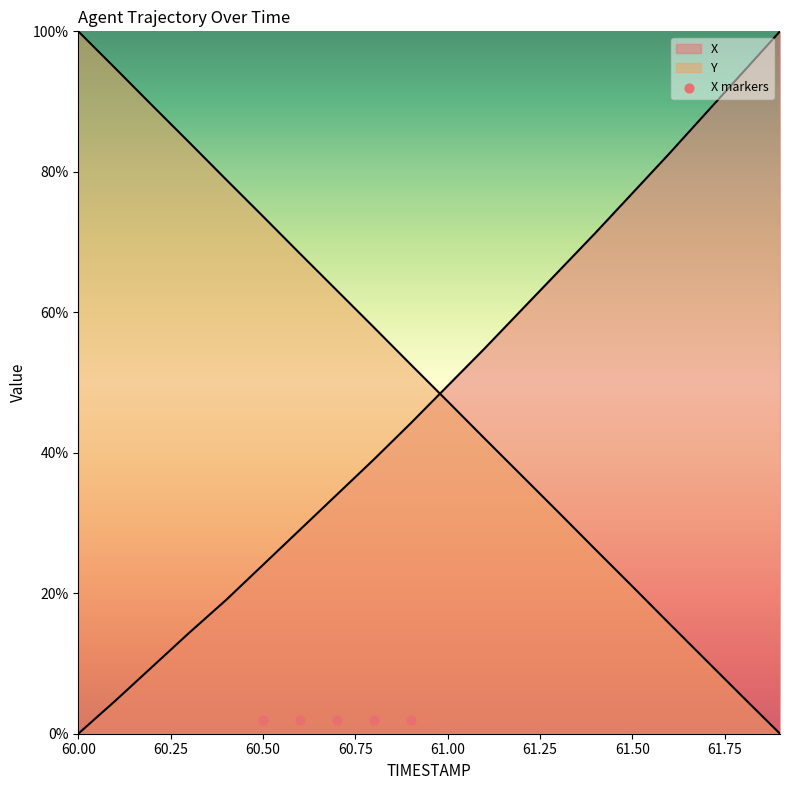

At which category is the sum across all series the highest?

60.0